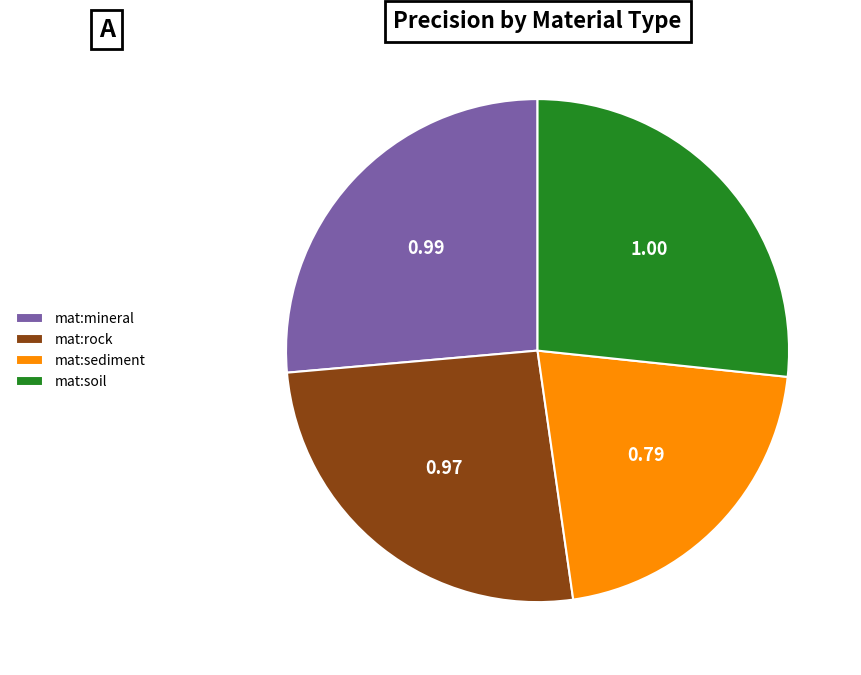

Does any single category account for the majority?

No